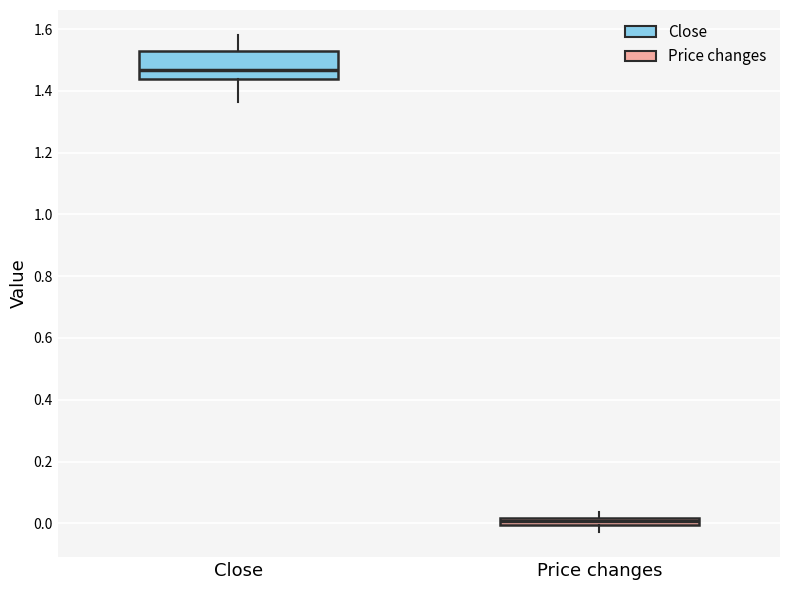

Which box is the tallest, from its lower edge to its upper edge?

Close